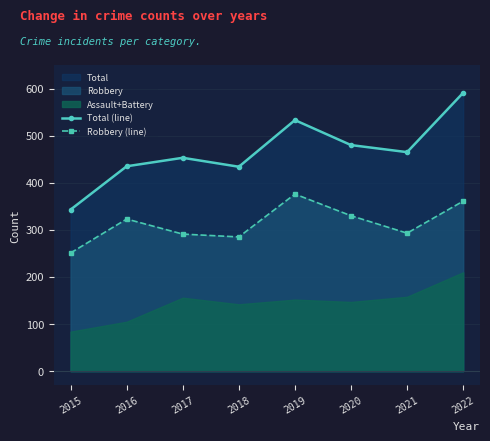

What is the difference between the Robbery (line) values at 2017 and 2015?

40